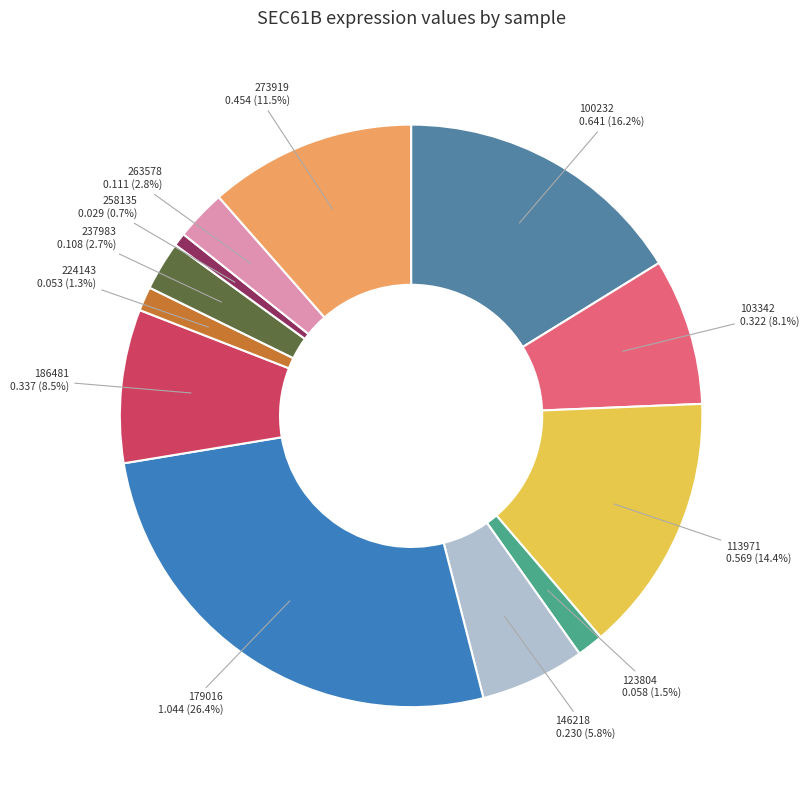

Between 123804 and 103342, which is larger?

103342